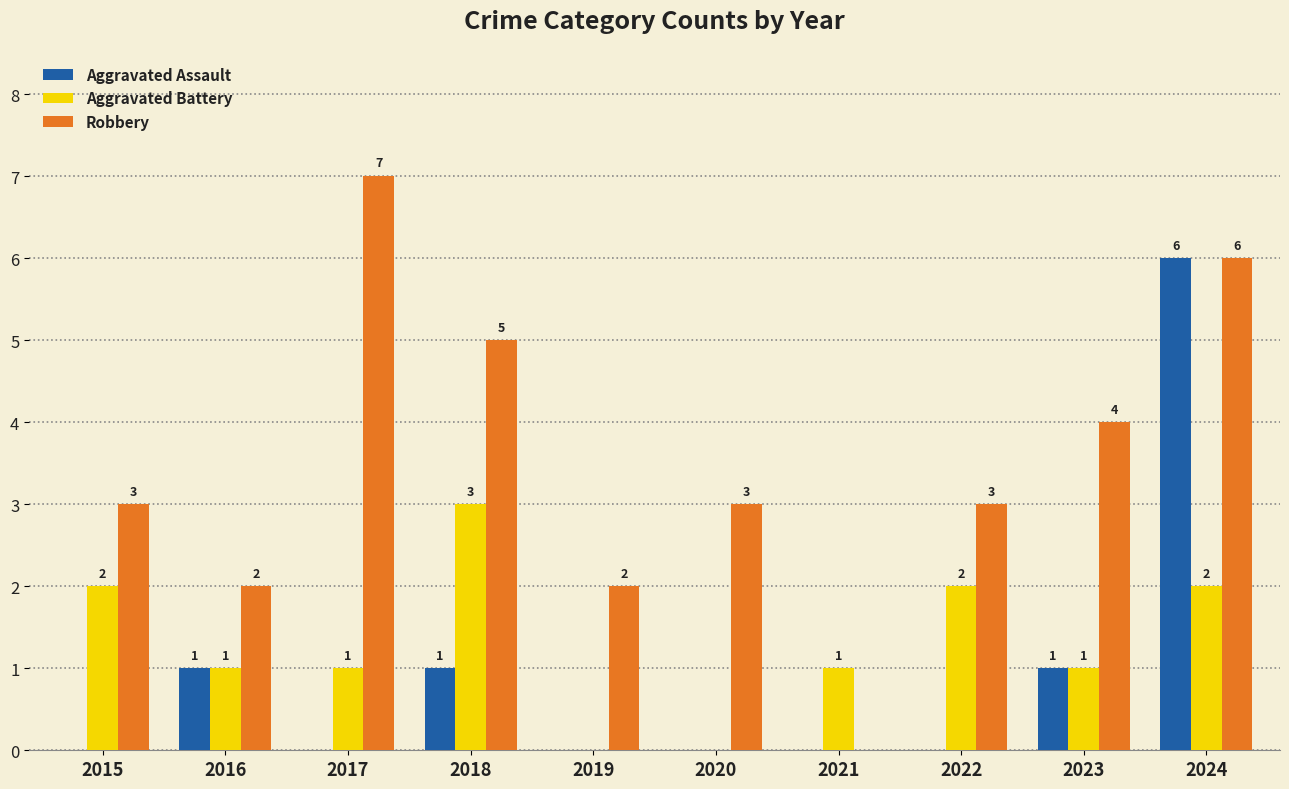

Reading left to right, extract all data points from this chart.

Aggravated Assault: 0	1	0	1	0	0	0	0	1	6
Aggravated Battery: 2	1	1	3	0	0	1	2	1	2
Robbery: 3	2	7	5	2	3	0	3	4	6